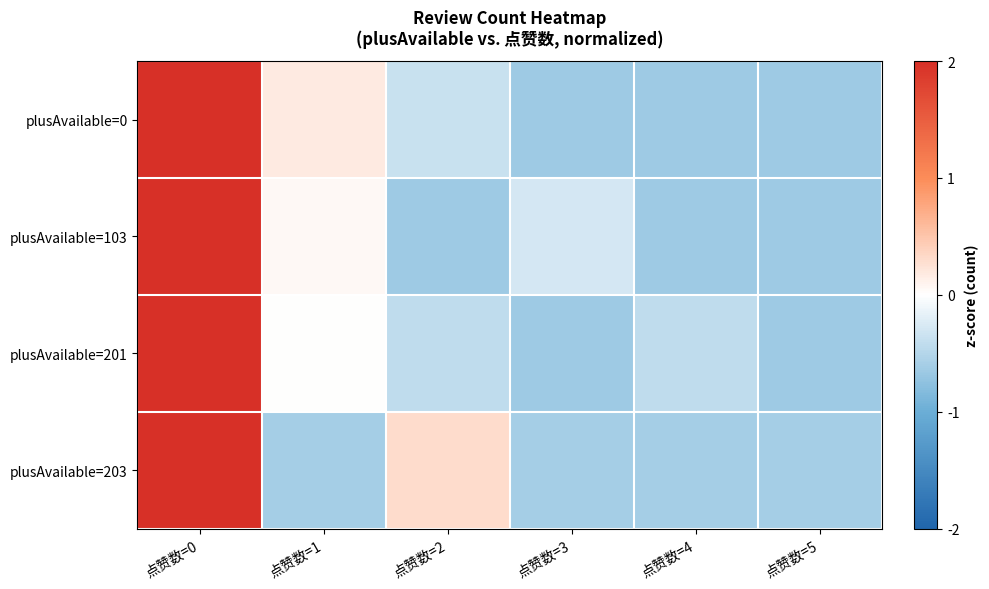

At which category is the sum across all series the highest?

点赞数=0